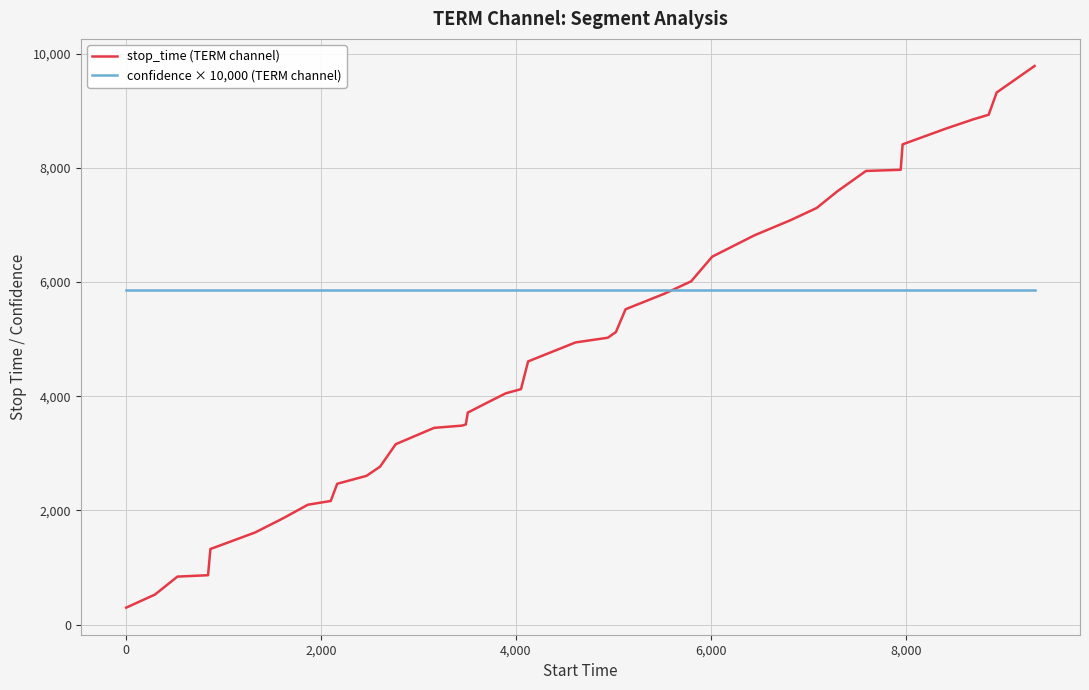

What is the maximum value shown in the chart?

9786